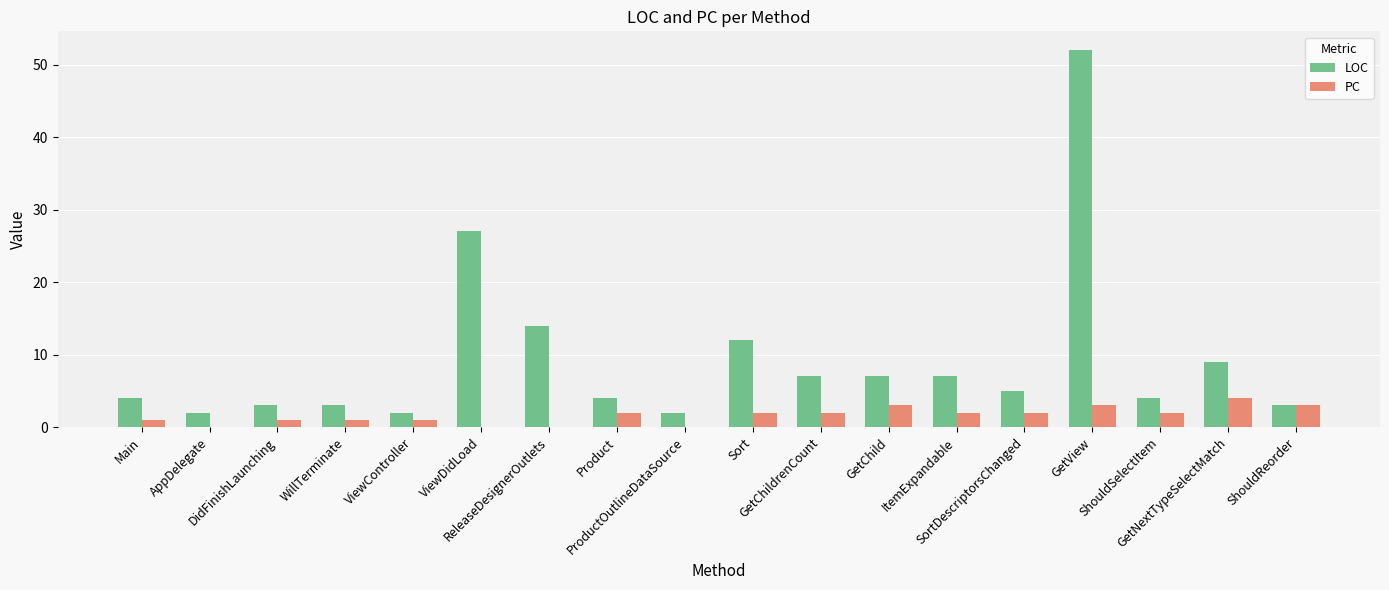

The LOC series shows 7 at GetChildrenCount. True or false?

True